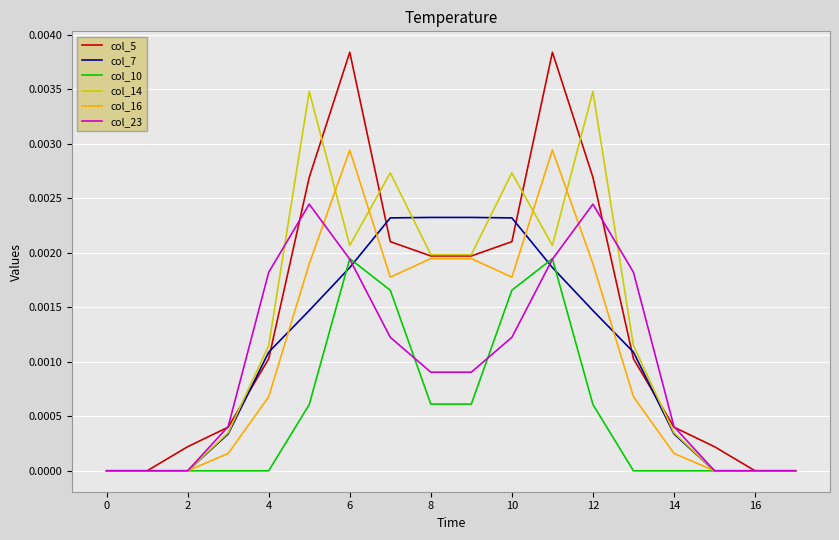

What are all the series names shown in the legend?

col_5, col_7, col_10, col_14, col_16, col_23